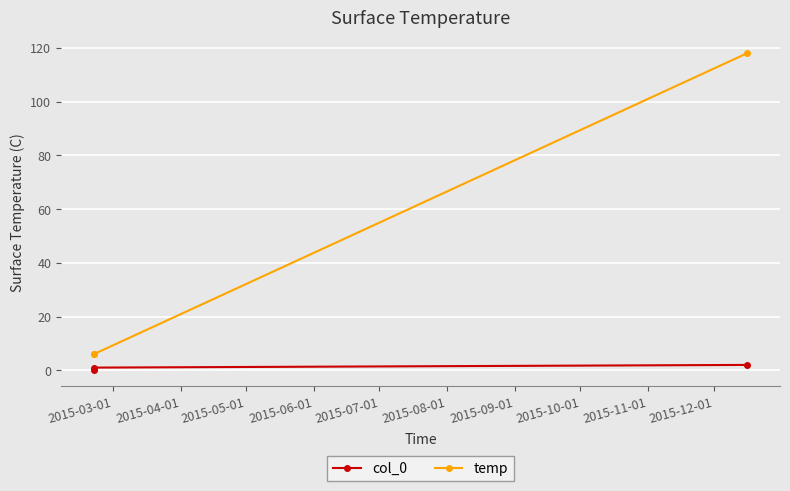

Does the chart display data point markers on the line(s)?

Yes